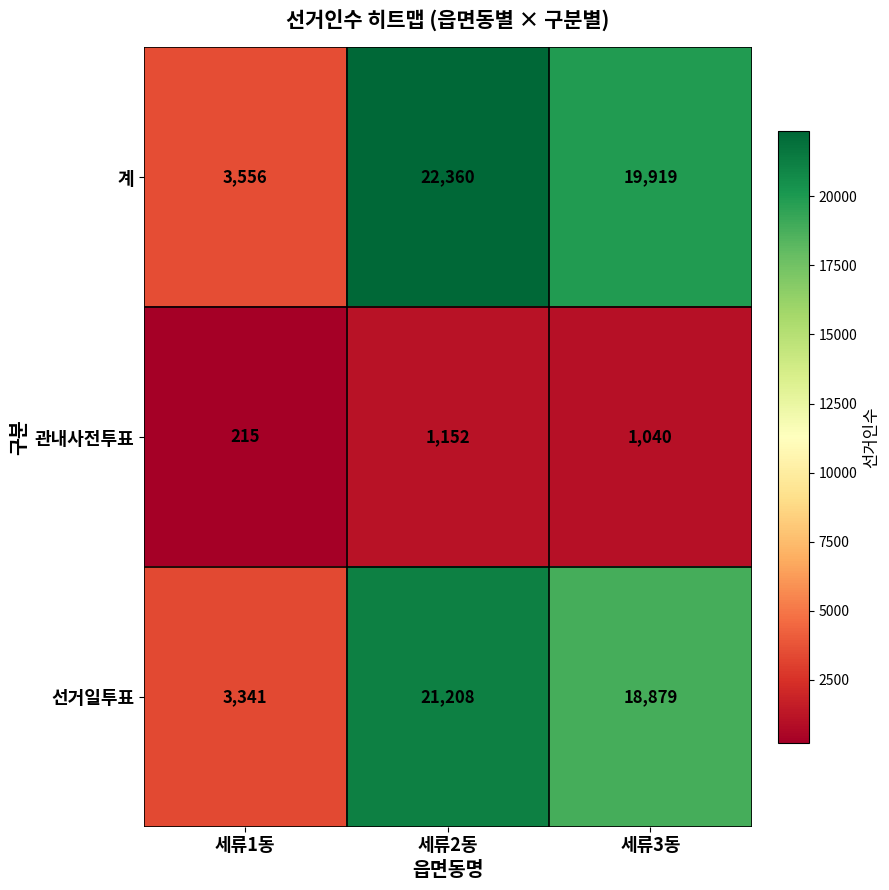

What is the minimum value shown in the chart?

215